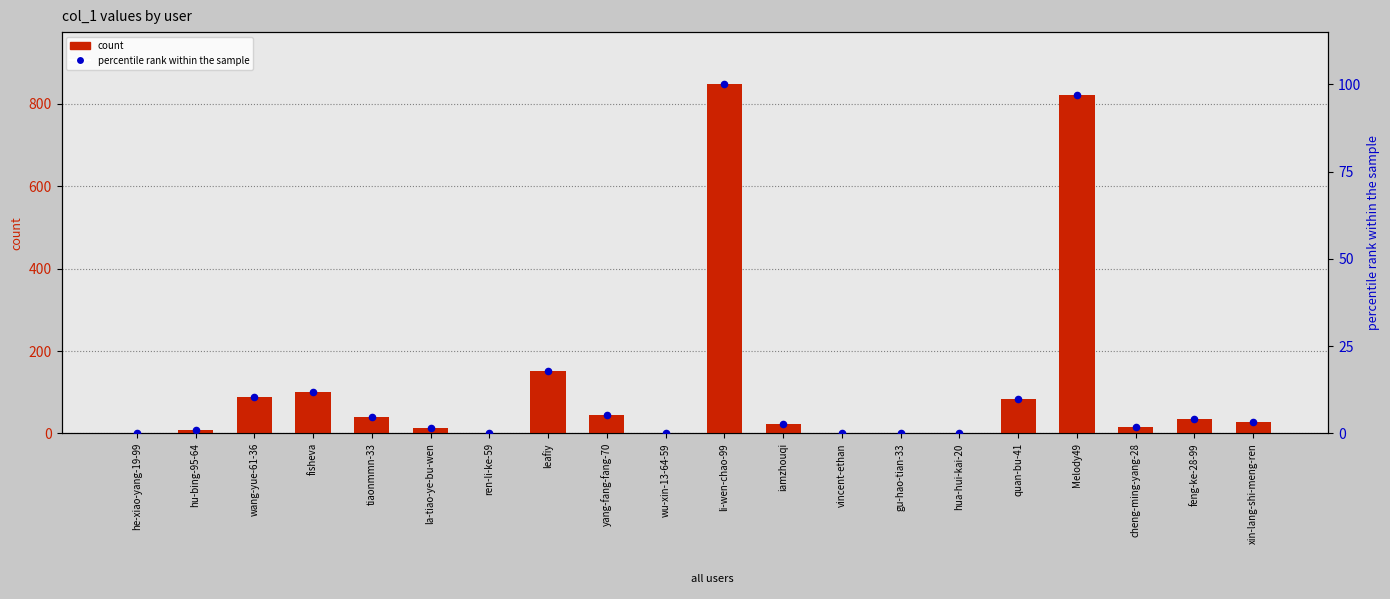

Which series has the largest Y range (max minus min)?

count